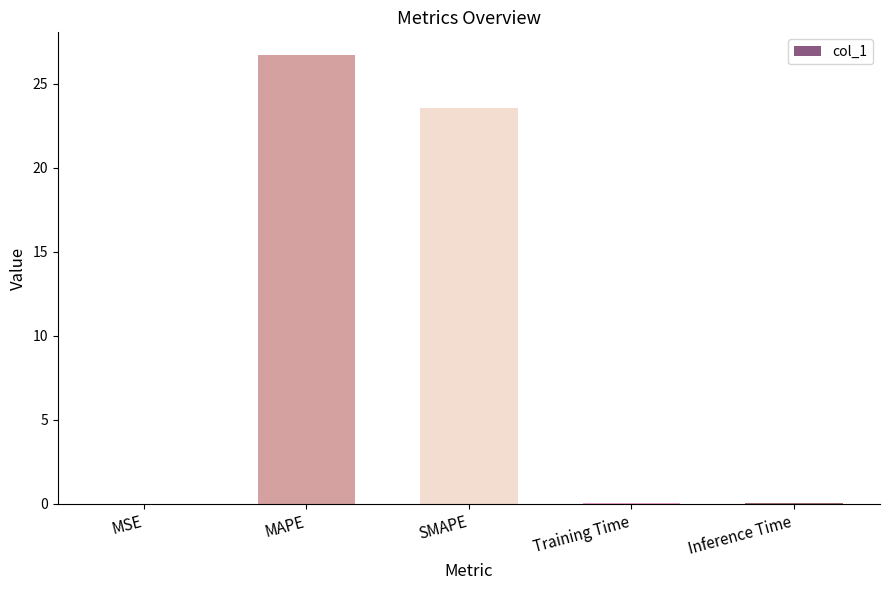

What is the greatest value displayed?

26.7